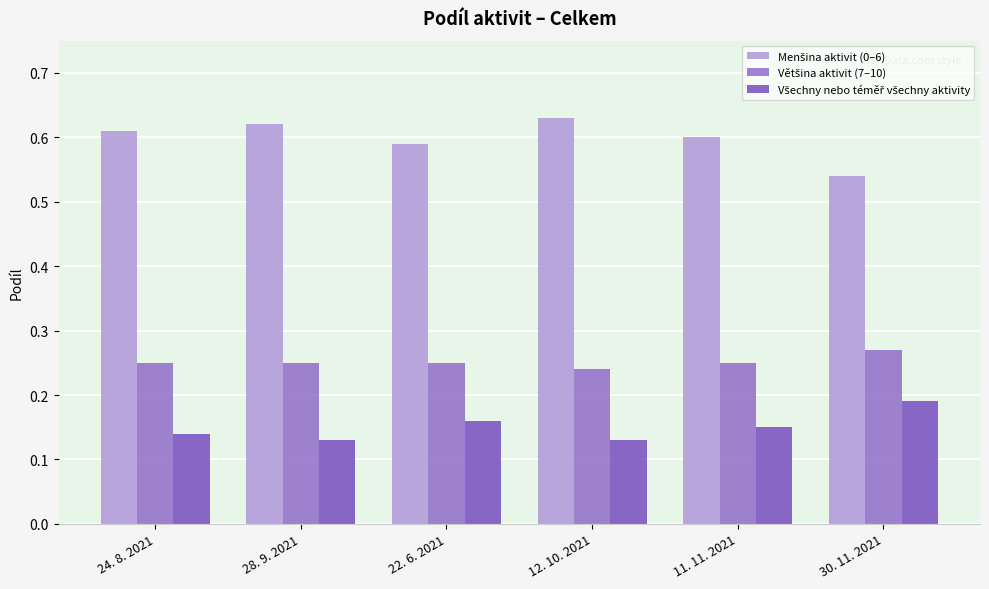

How many bars are there in each group?

3